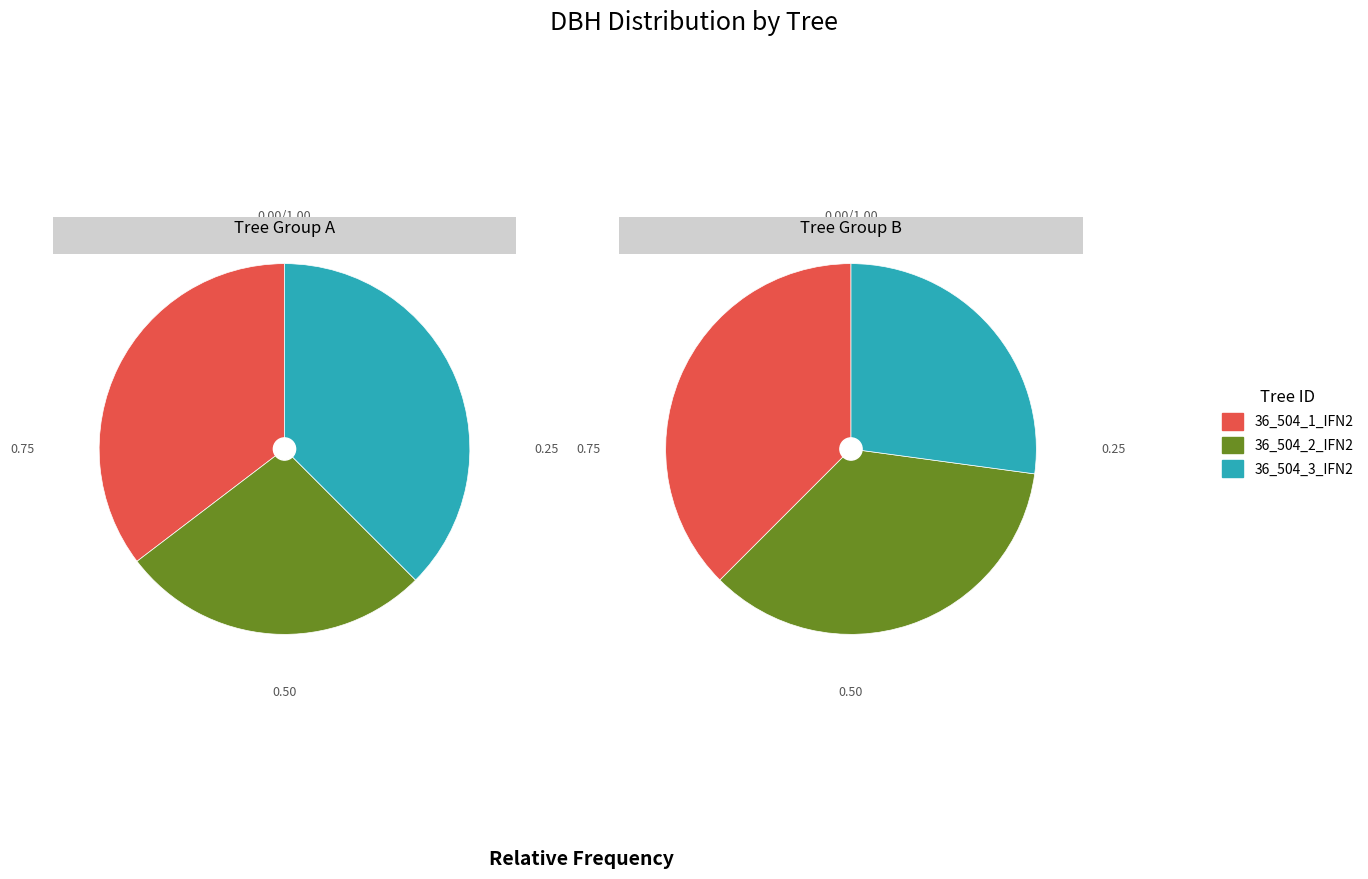

Is there a majority slice in this chart?

No